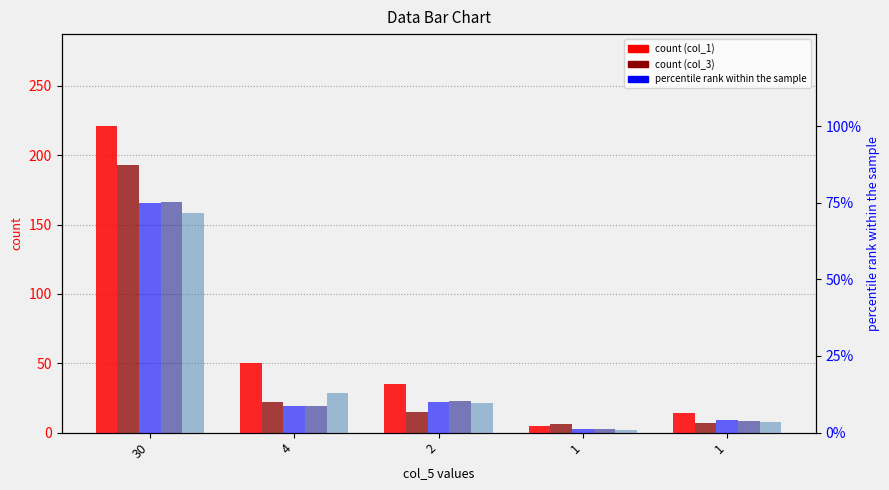

Which series has the largest total across all categories?

col_1 count